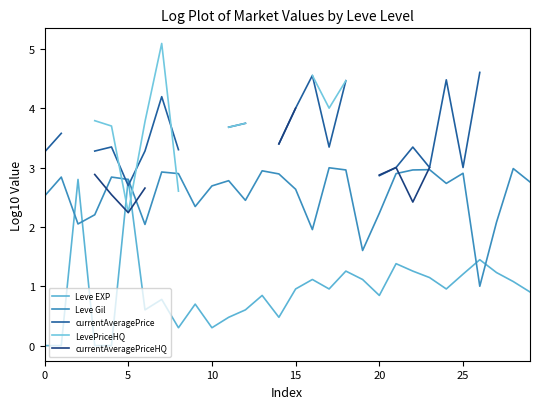

At how many categories does at least one series exceed 0?

30